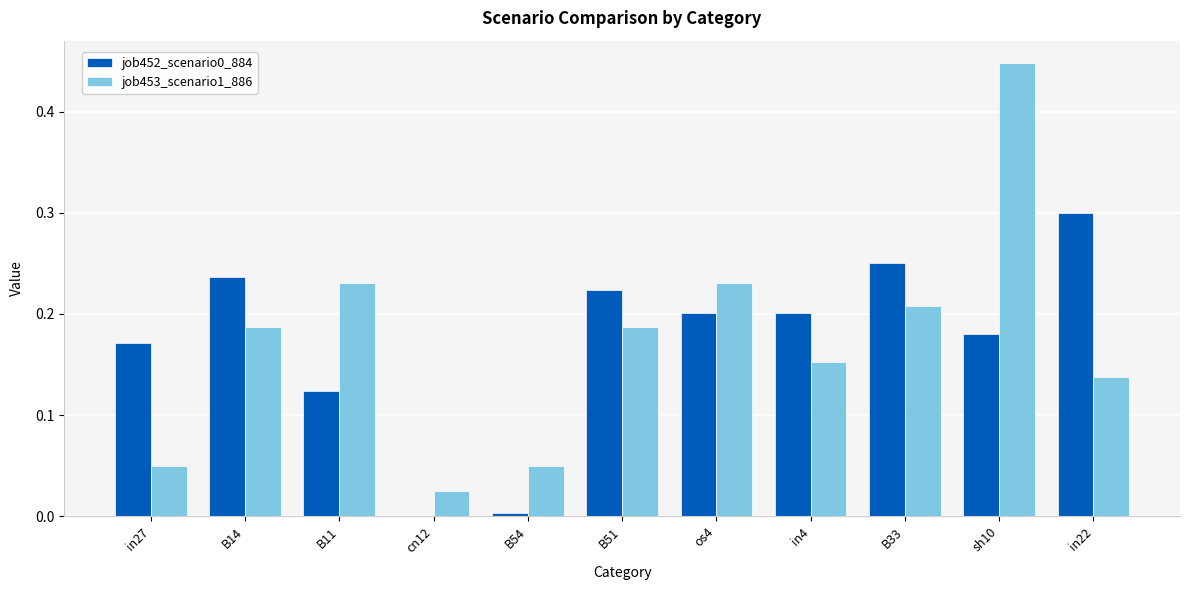

At which category is the sum across all series the highest?

sh10